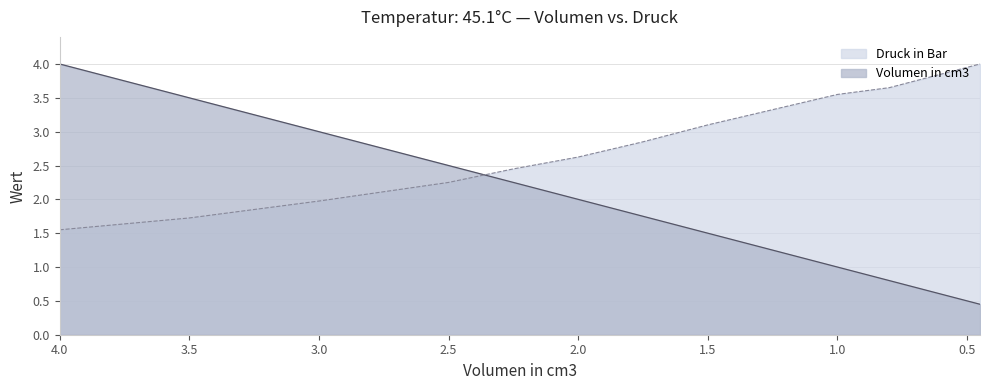

Which series has the widest spread of values?

Volumen in cm3